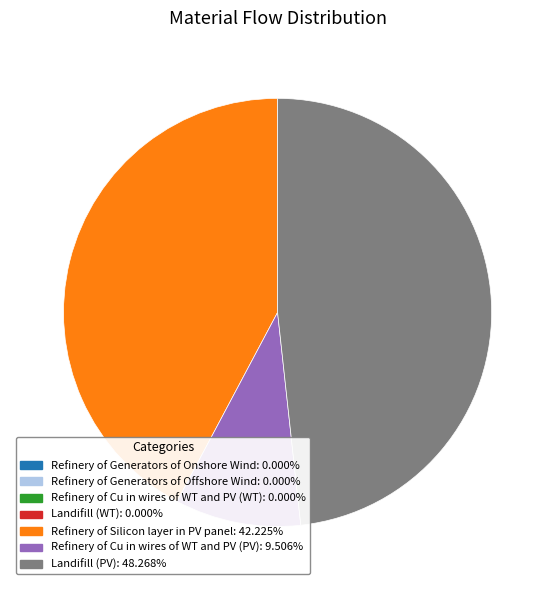

The Landifill (PV) slice represents 48% of the pie. True or false?

True